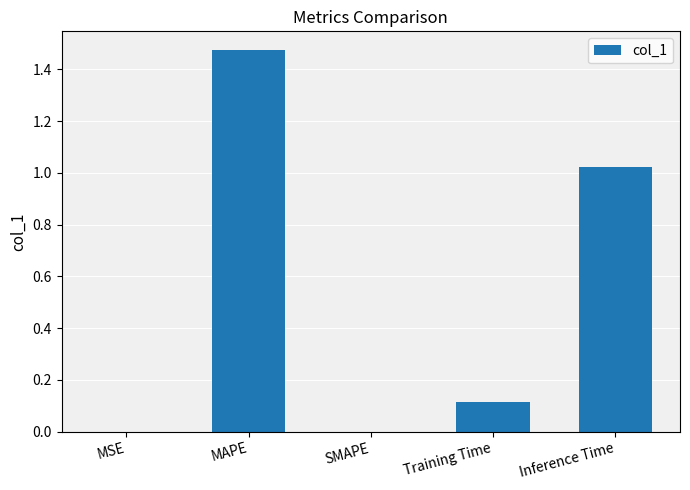

True or false: the data shows 0.6 at Inference Time.

False